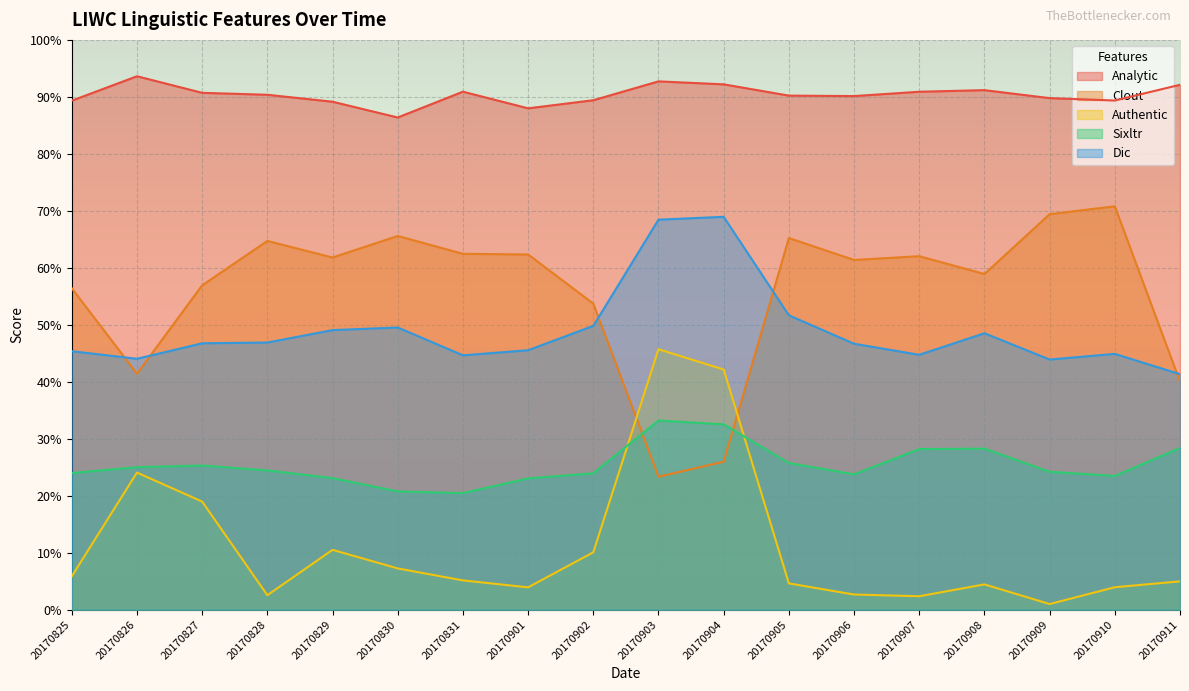

Rank the categories by Analytic value from lowest to highest.

20170830, 20170901, 20170829, 20170825, 20170910, 20170902, 20170909, 20170906, 20170905, 20170828, 20170827, 20170907, 20170831, 20170908, 20170911, 20170904, 20170903, 20170826